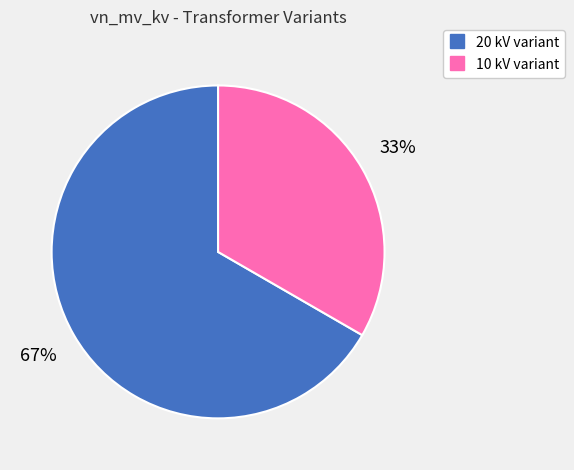

How many slices are in this pie chart?

2